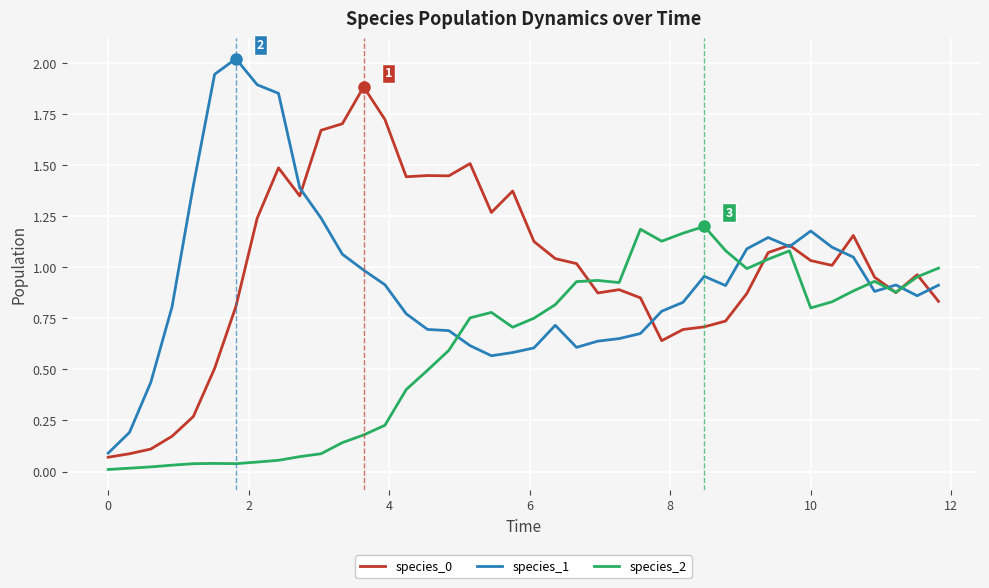

How many series are shown in this chart?

3